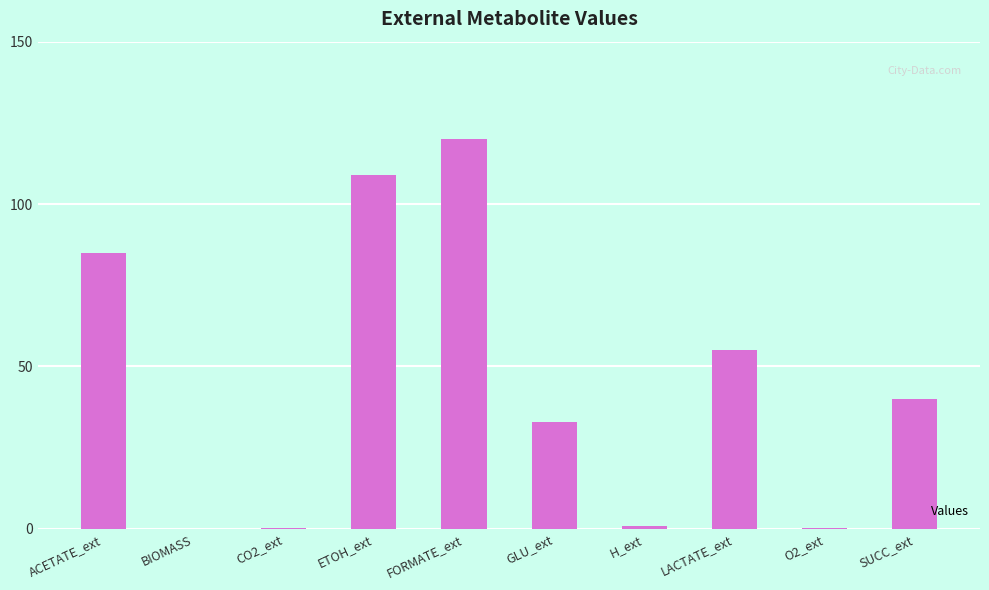

What is the change in value from ACETATE_ext to H_ext?

-84.0